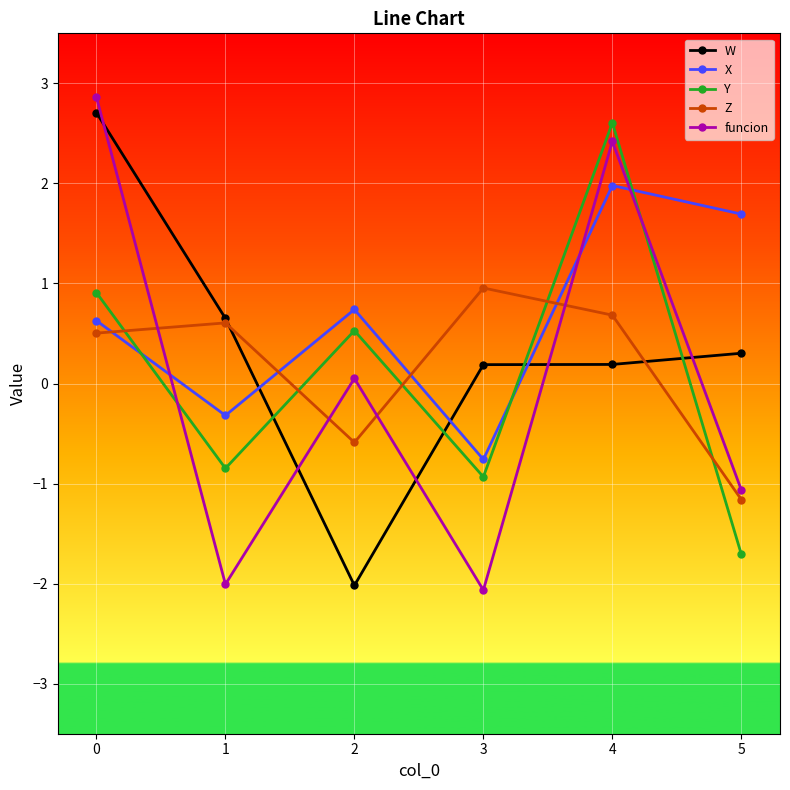

True or false: funcion and W cross at least once.

True